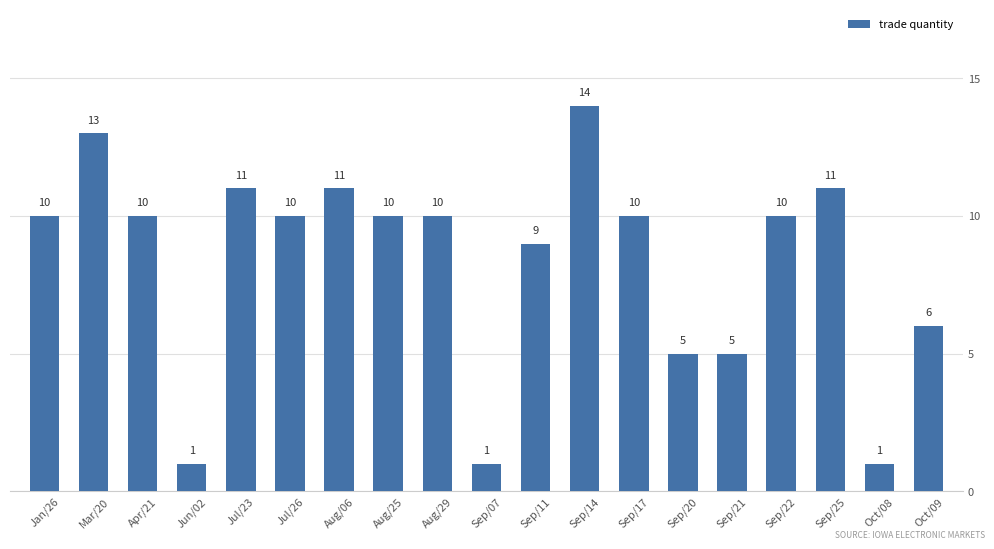

Reading left to right, transcribe all the data shown in this chart.

Jan/26=10	Mar/20=13	Apr/21=10	Jun/02=1	Jul/23=11	Jul/26=10	Aug/06=11	Aug/25=10	Aug/29=10	Sep/07=1	Sep/11=9	Sep/14=14	Sep/17=10	Sep/20=5	Sep/21=5	Sep/22=10	Sep/25=11	Oct/08=1	Oct/09=6